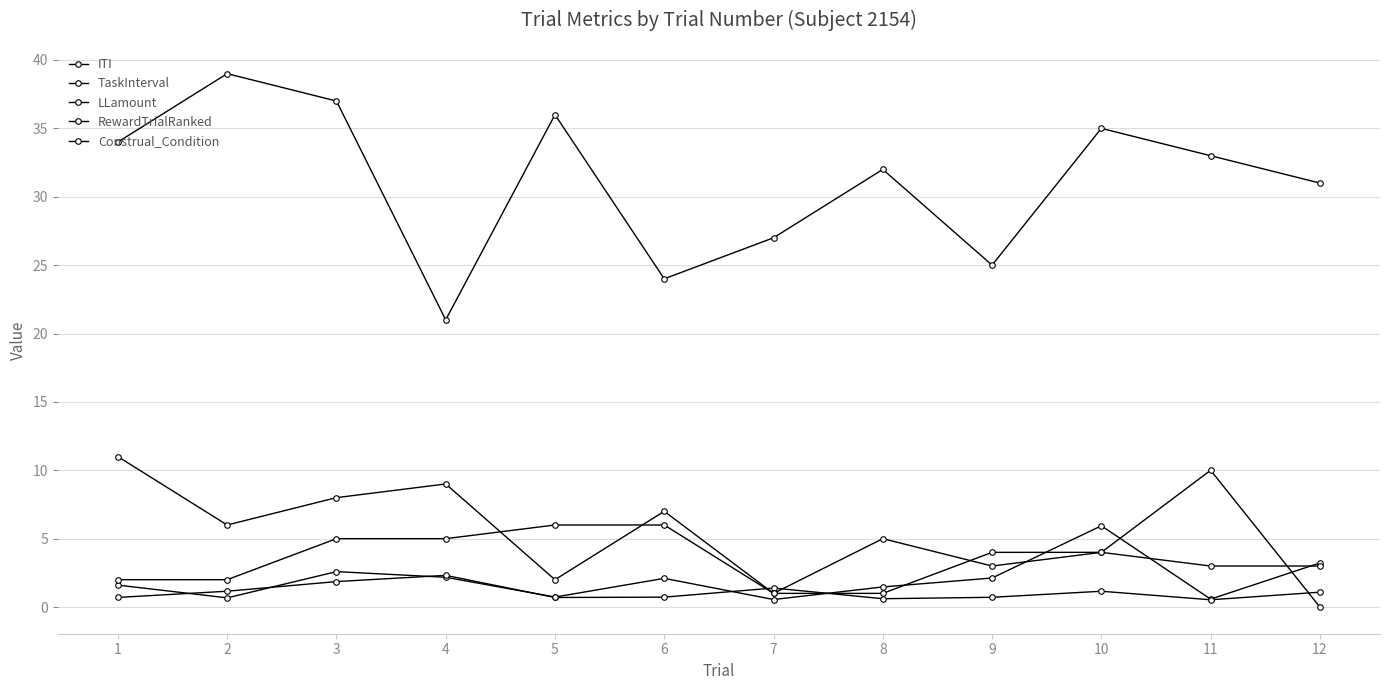

Between 12 and 6, which is larger?

12